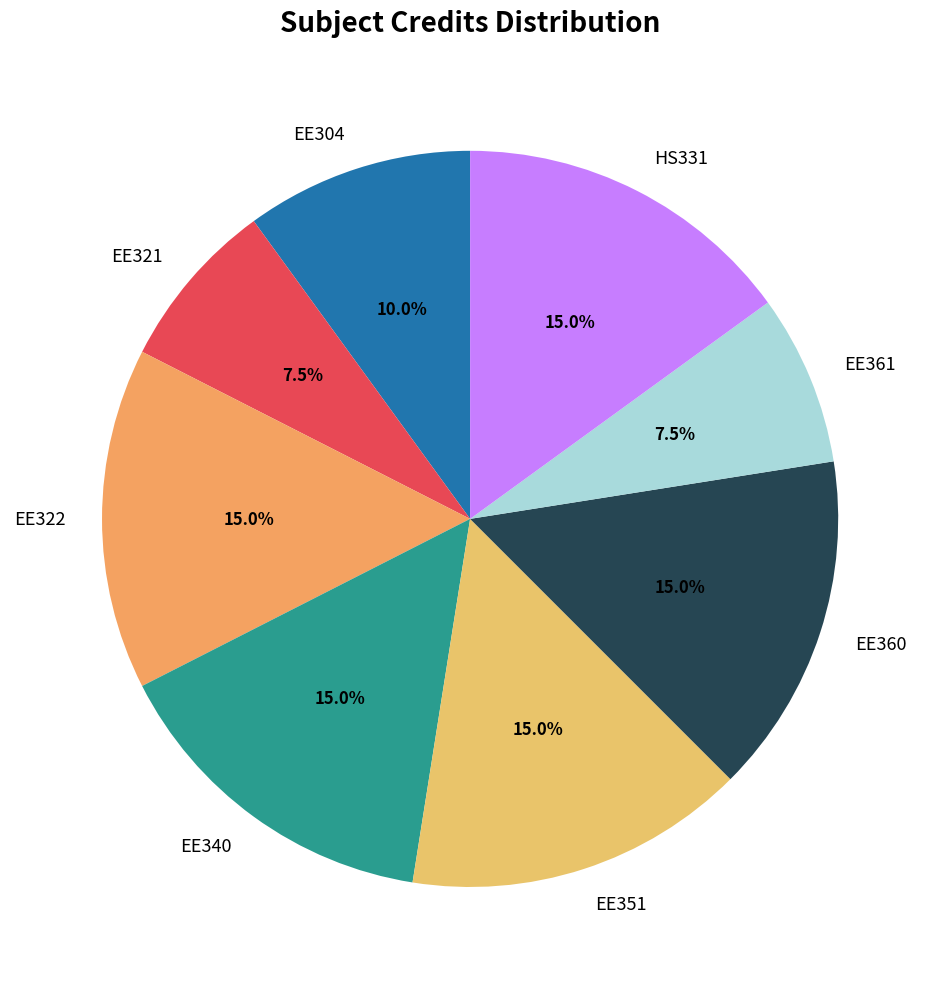

To the nearest percent, what portion does EE340 represent?

15%